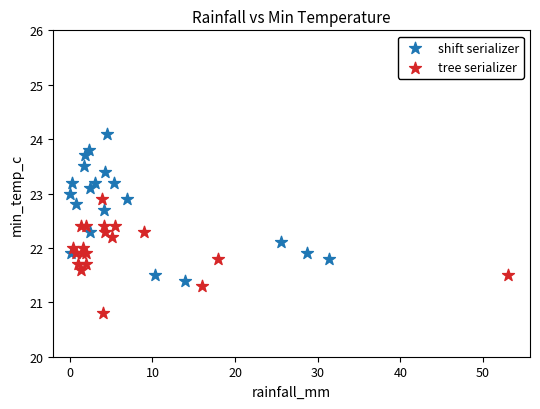

What are all the series names shown in the legend?

shift serializer, tree serializer